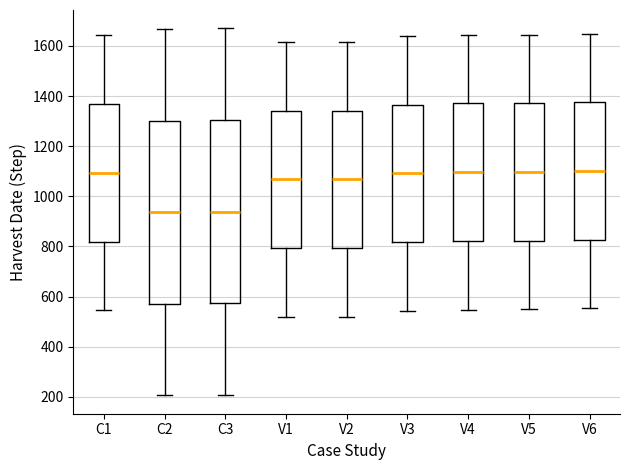

Reading left to right, transcribe this box plot: for each box, give where its median line is, the range the box spans, and where its two whiskers end, as read against the y-axis. The values are not printed on the chart, so give them approximately, as read against the axis.

C1: median 1100, box 820 to 1360, whiskers 540 to 1640
C2: median 940, box 580 to 1300, whiskers 200 to 1660
C3: median 940, box 580 to 1300, whiskers 200 to 1680
V1: median 1060, box 800 to 1340, whiskers 520 to 1620
V2: median 1060, box 800 to 1340, whiskers 520 to 1620
V3: median 1100, box 820 to 1360, whiskers 540 to 1640
V4: median 1100, box 820 to 1380, whiskers 540 to 1640
V5: median 1100, box 820 to 1380, whiskers 540 to 1640
V6: median 1100, box 820 to 1380, whiskers 560 to 1640